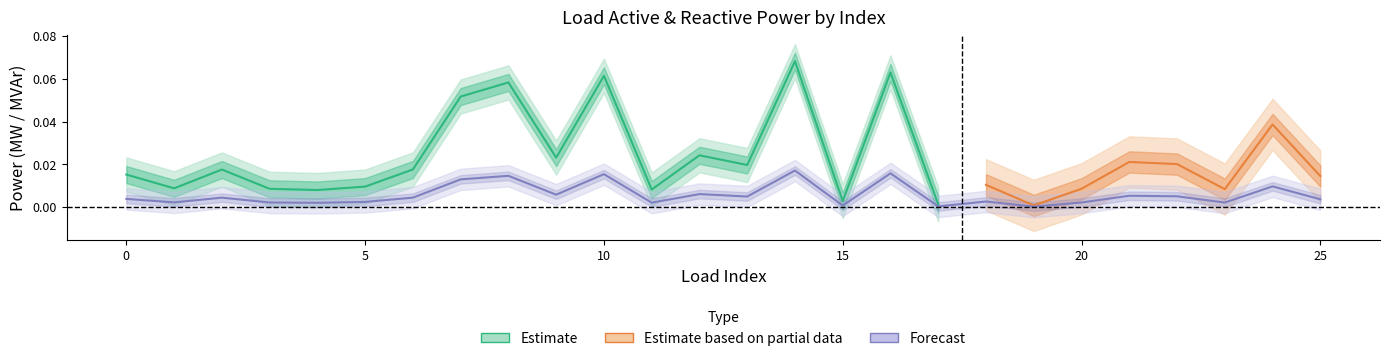

Is it true that the value at 6 is 0.0?

False